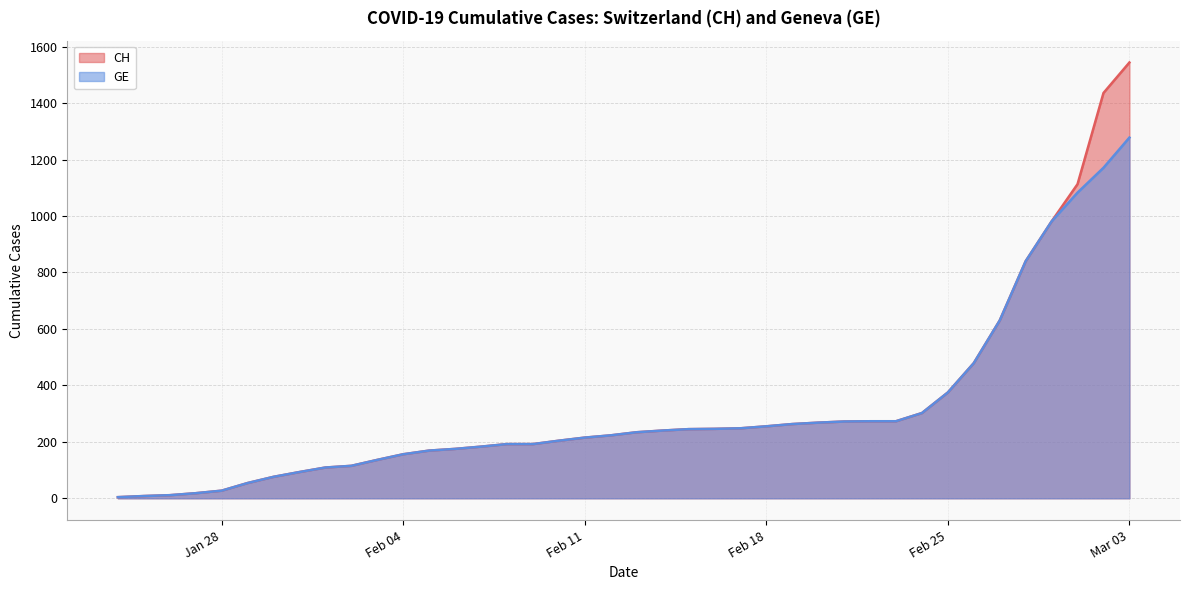

Which series changed the most between 2020-02-27 and 2020-02-29?

CH